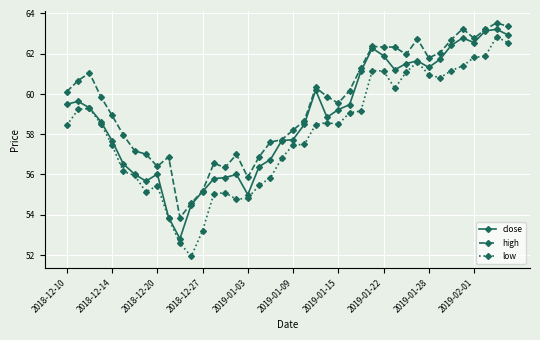

True or false: low has more than 1 points higher than both neighbors.

True